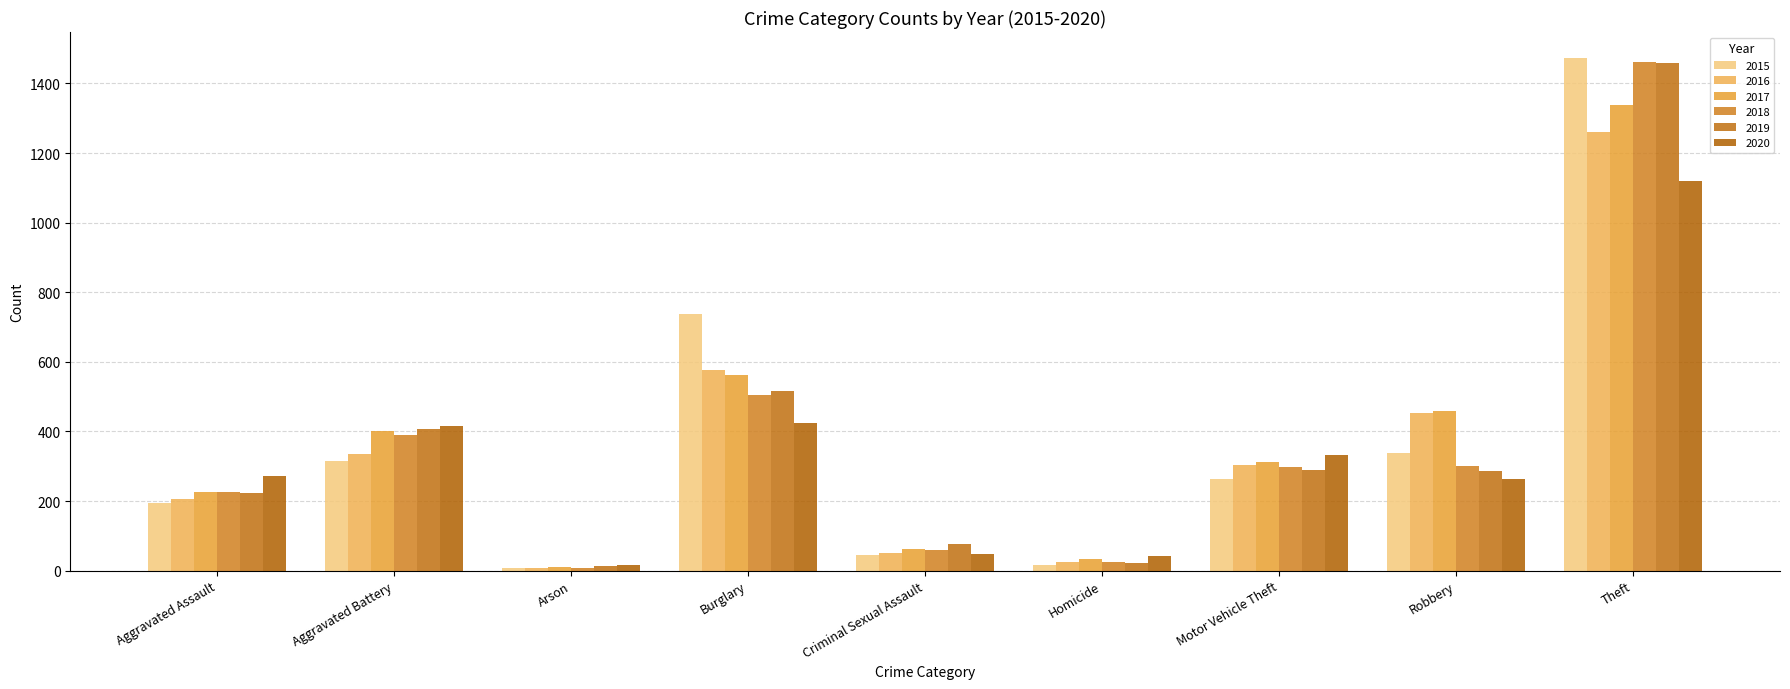

Which series changed the most between Aggravated Battery and Theft?

2015